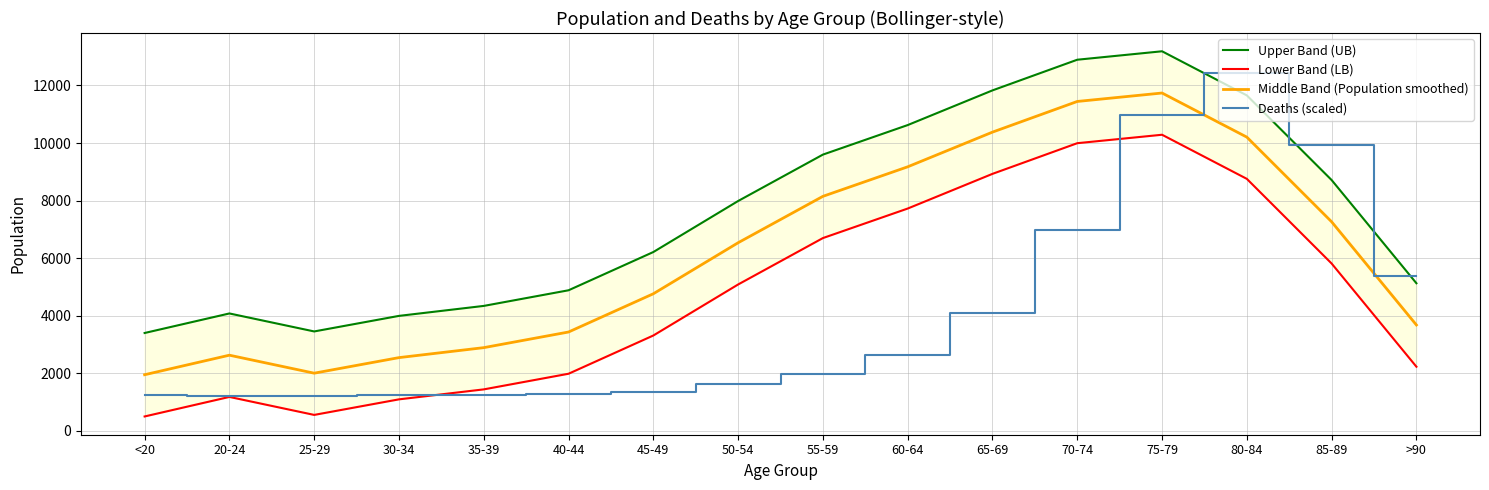

What is the sum of the Upper Band (UB) values at 30-34 and 25-29?

7438.9